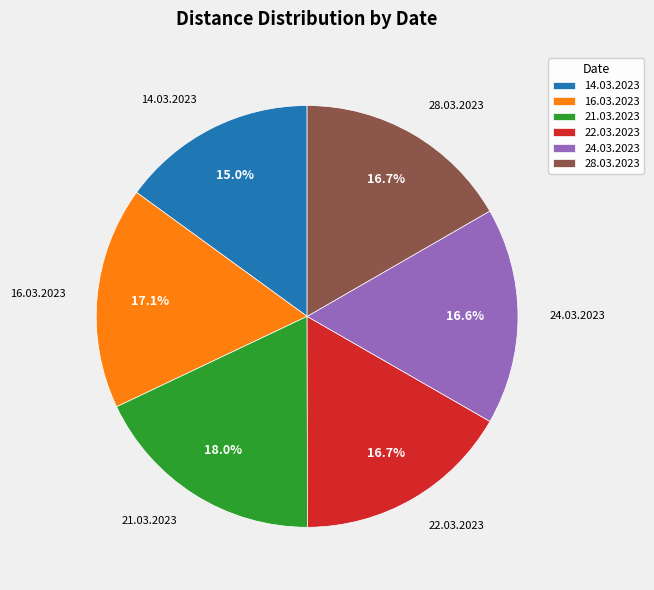

What percentage is the 14.03.2023 slice, to the nearest percent?

15%